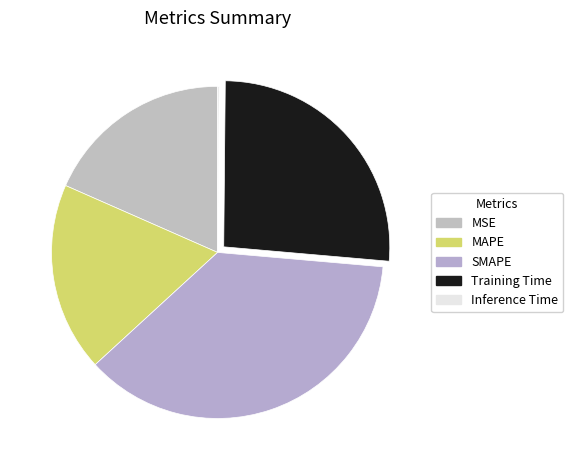

How many slices are in this pie chart?

5